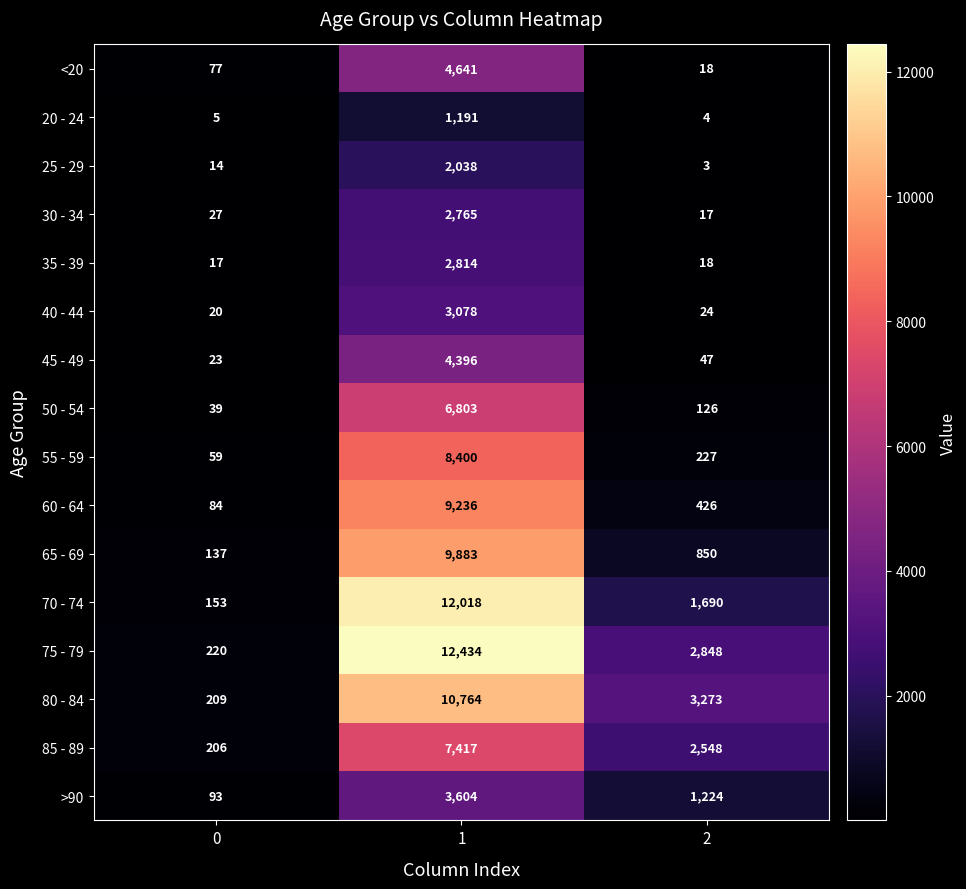

Which series has the largest range (max minus min)?

75 - 79